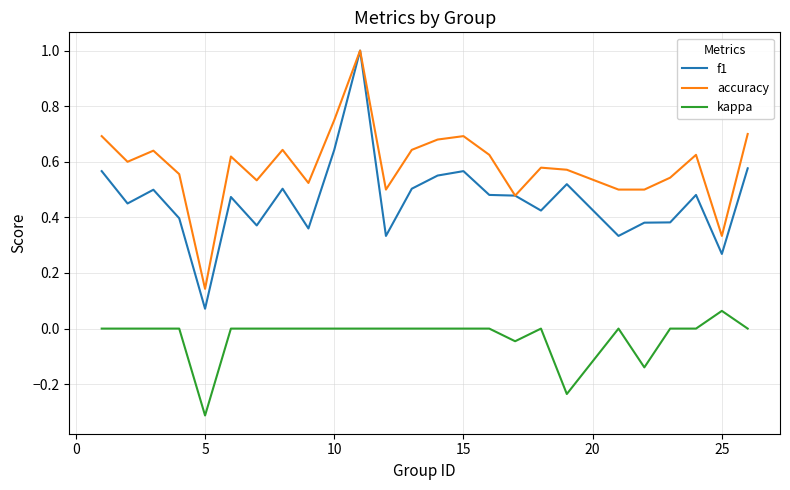

List the series in order of their overall mean, highest first.

accuracy, f1, kappa